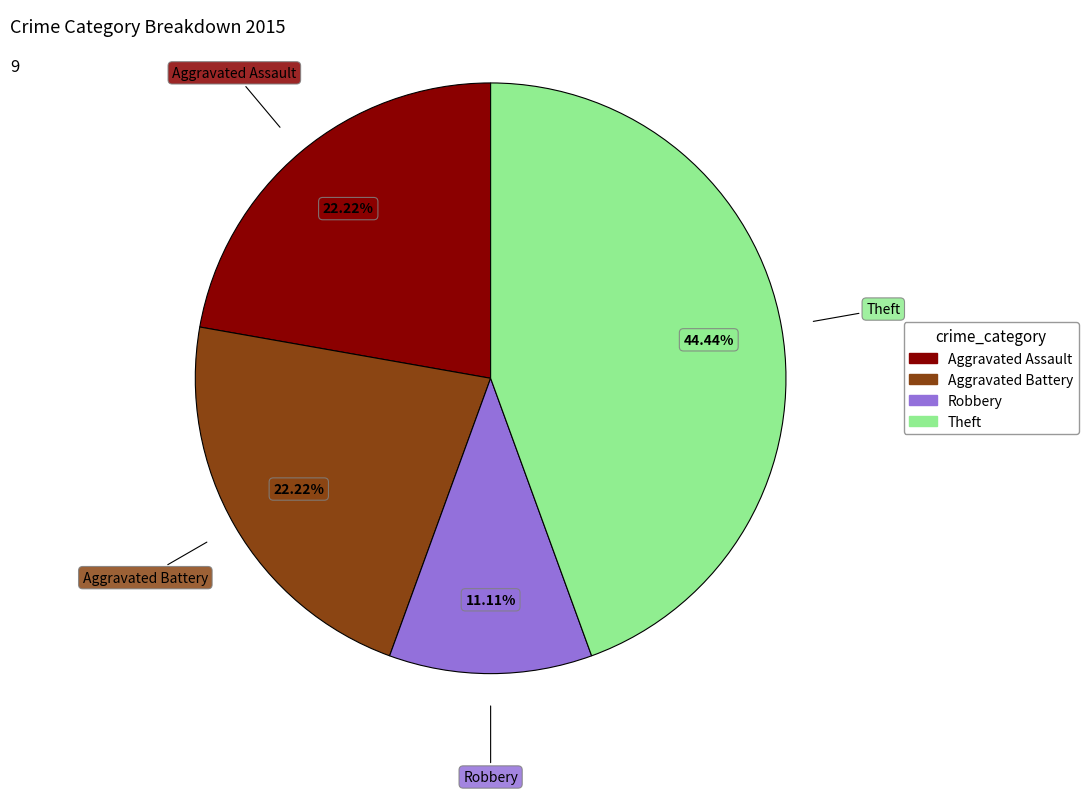

What percentage is NOT represented by Theft?

55.6%